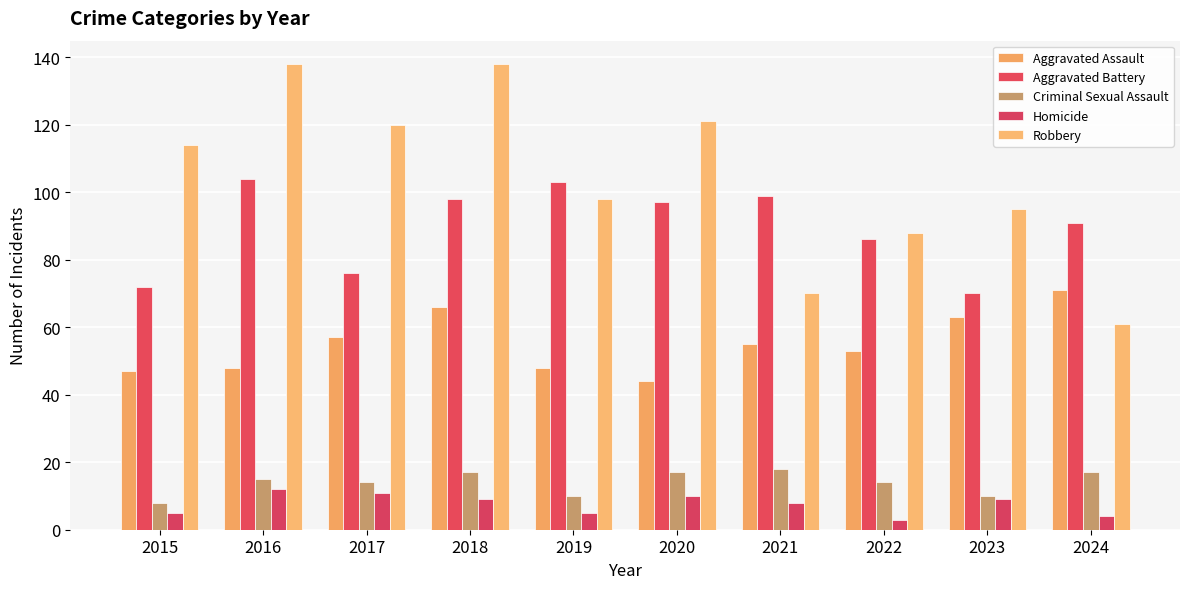

What is the spread (max minus min) of values at 2022?

85